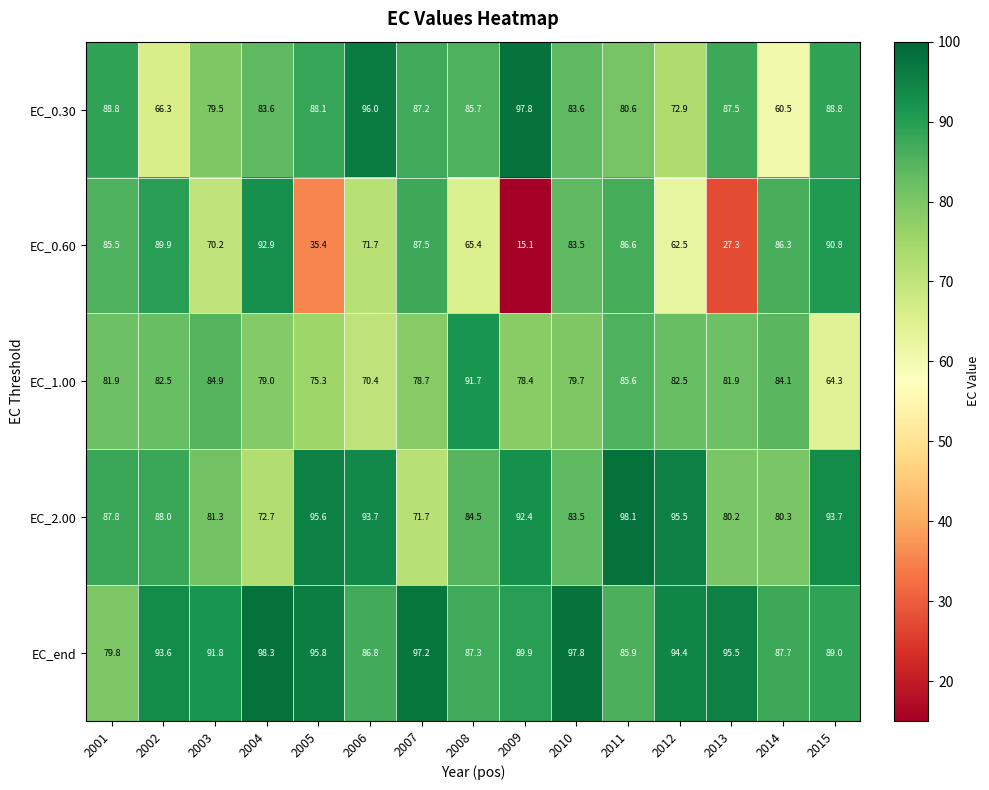

Which series has the widest spread of values?

EC_0.60